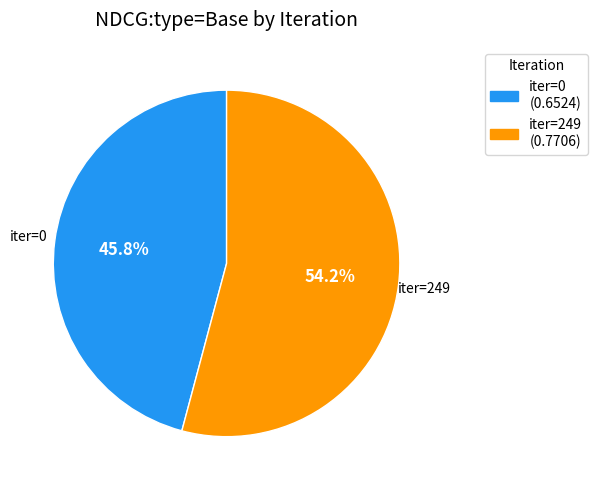

Is there any slice that represents more than half of the pie?

Yes